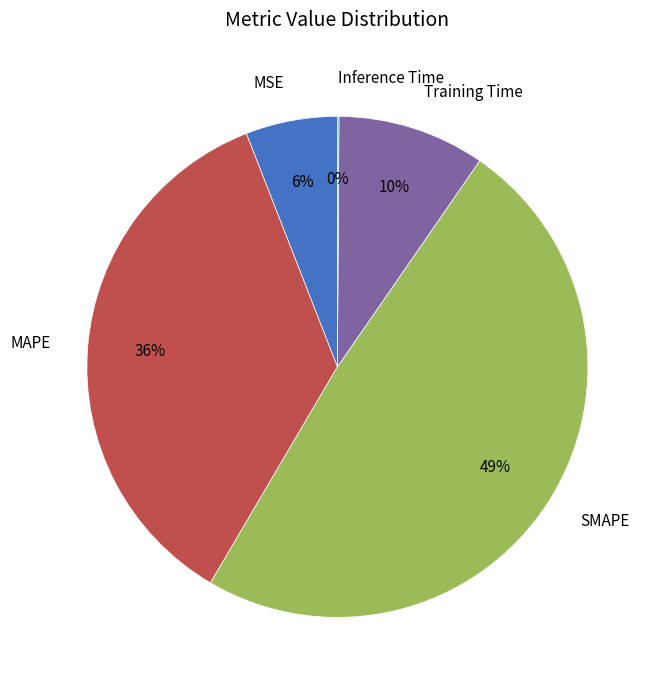

Is there a majority slice in this chart?

No